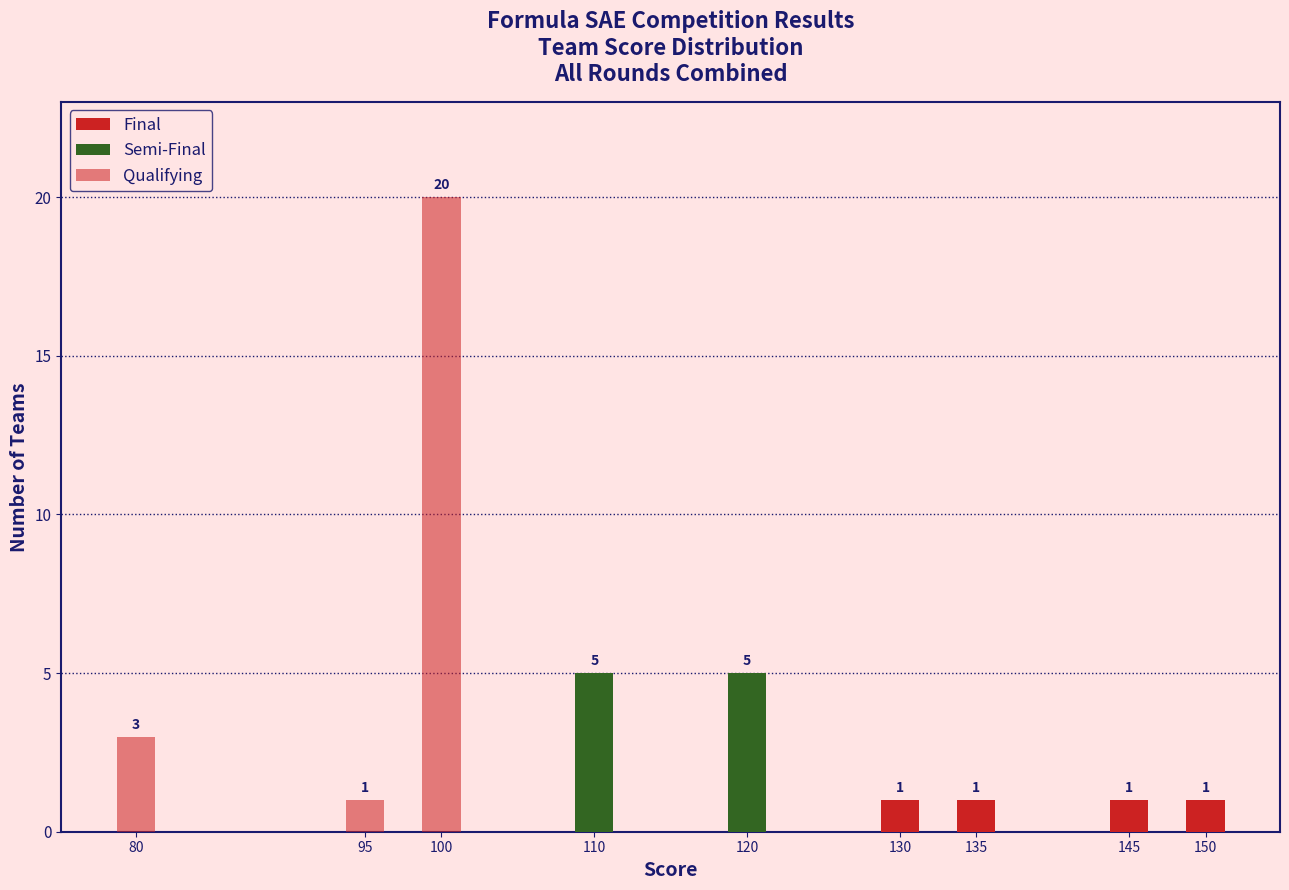

Where is Final nearest to the value 0?

80